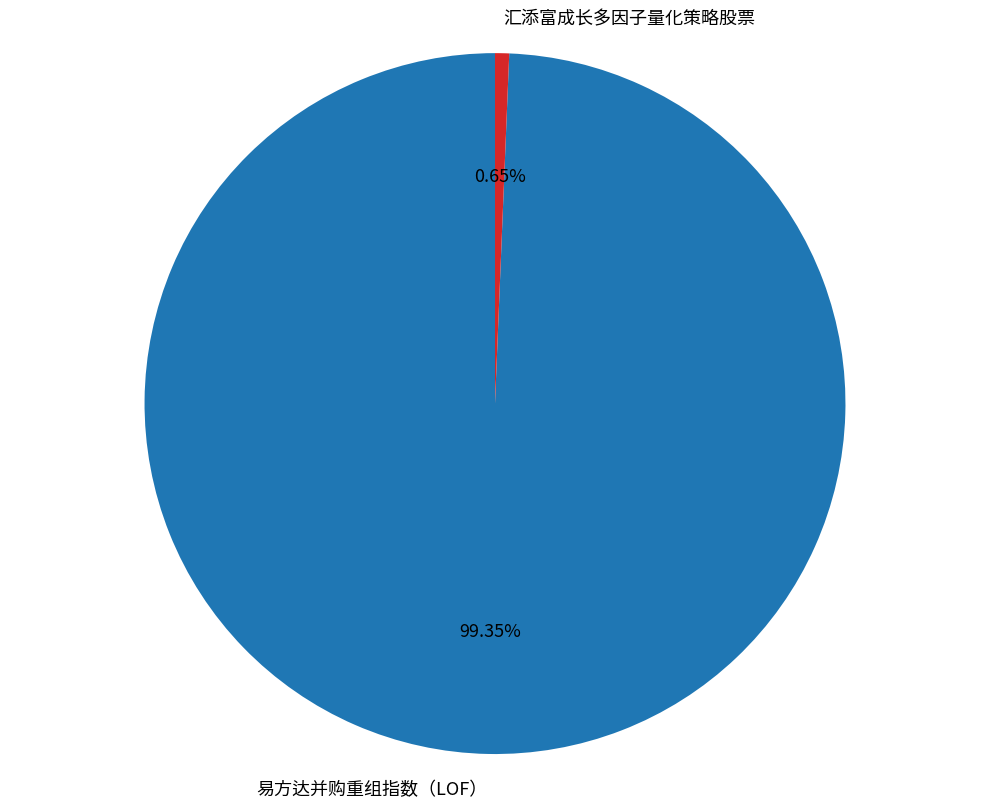

Does any single category account for the majority?

Yes